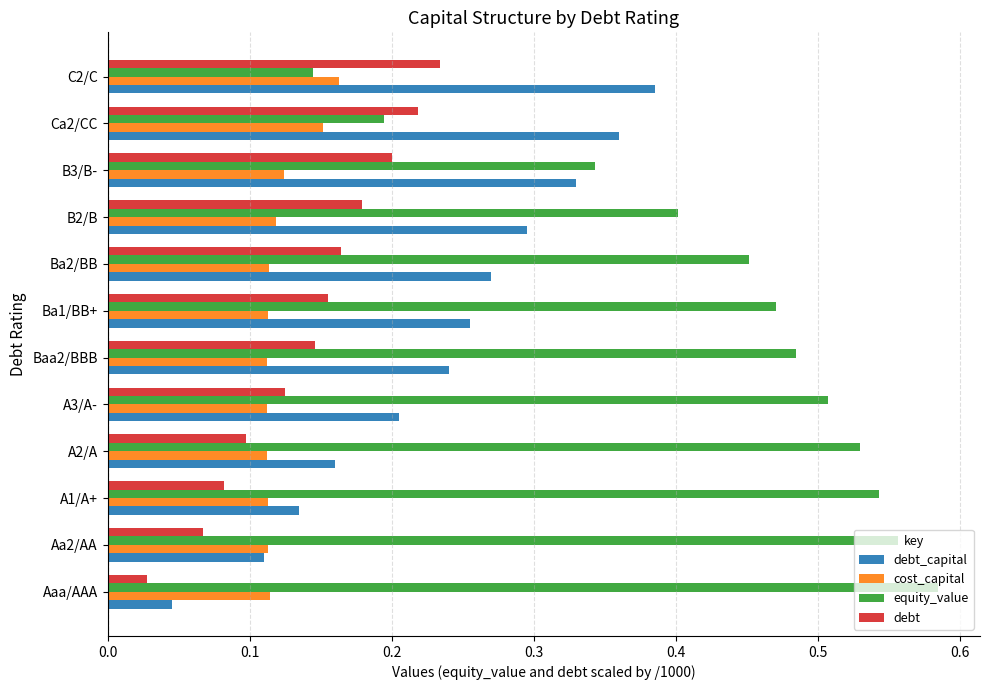

What is the sum of the equity_value values at A2/A and A1/A+?

1.1